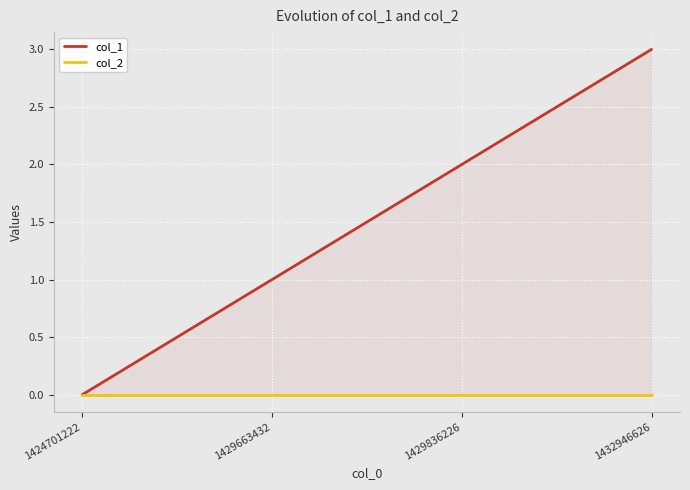

At which category is the sum across all series the highest?

1432946626